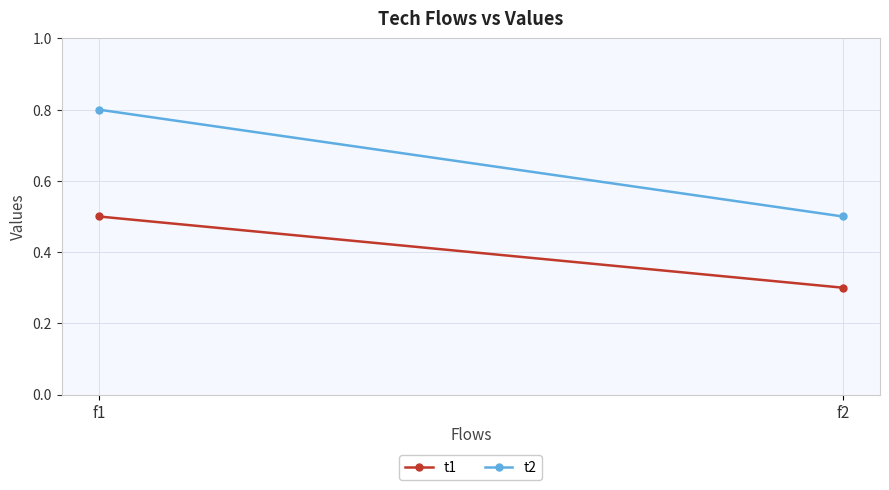

Reading left to right, extract all data points from this chart.

t1: f1=0.5	f2=0.3
t2: f1=0.8	f2=0.5